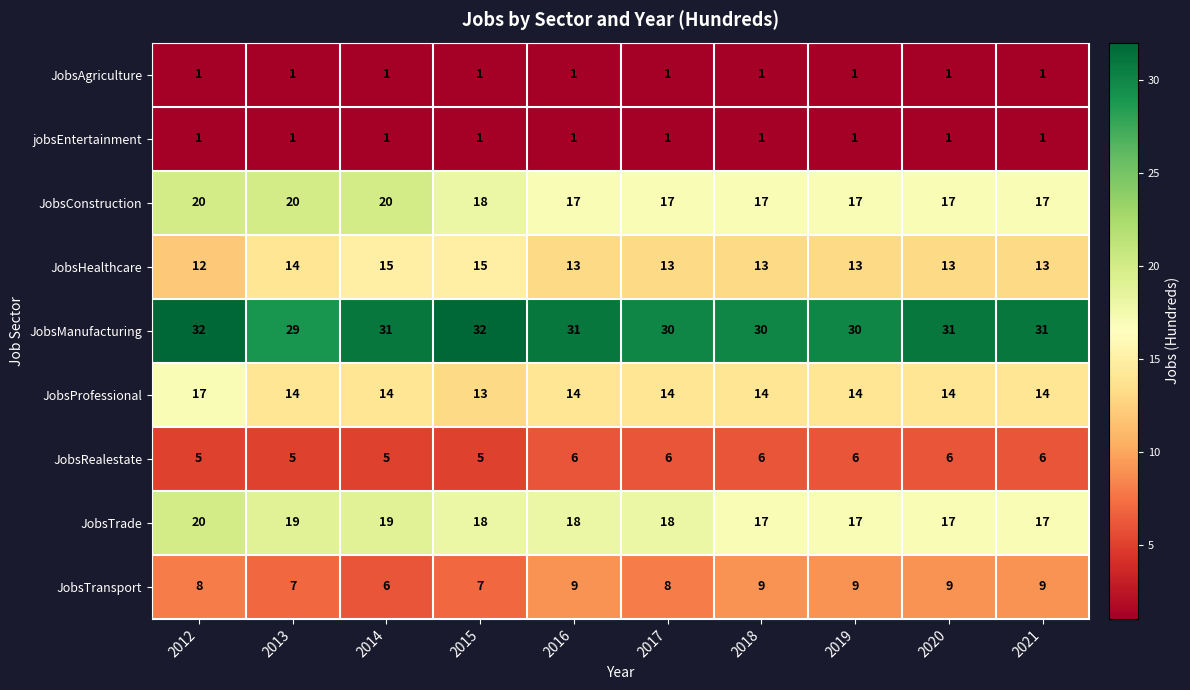

What is the maximum value shown in the chart?

32